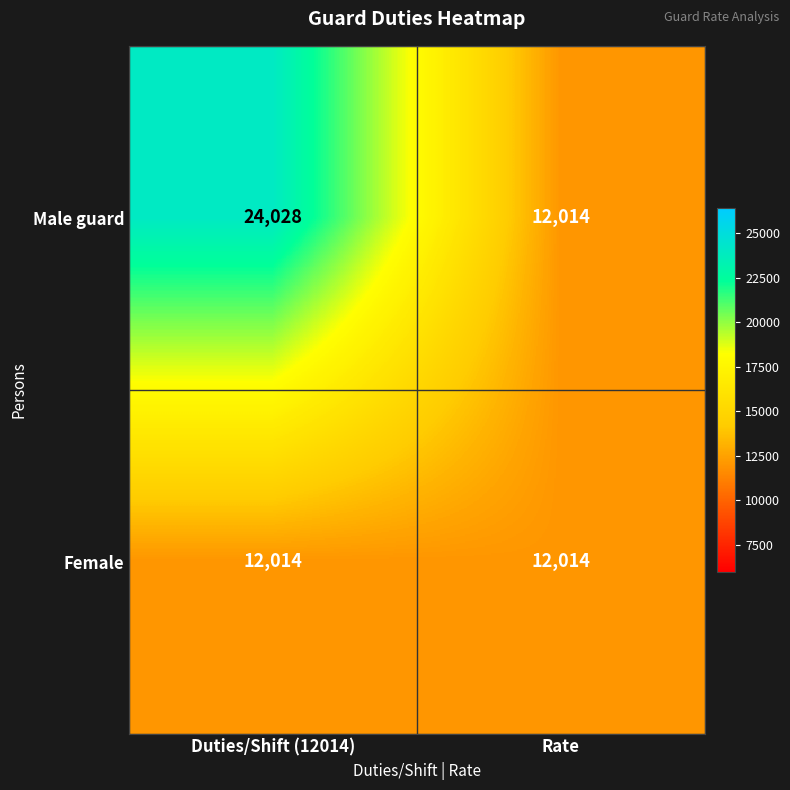

What is the difference between the maximum and minimum values in the Male guard series?

12014